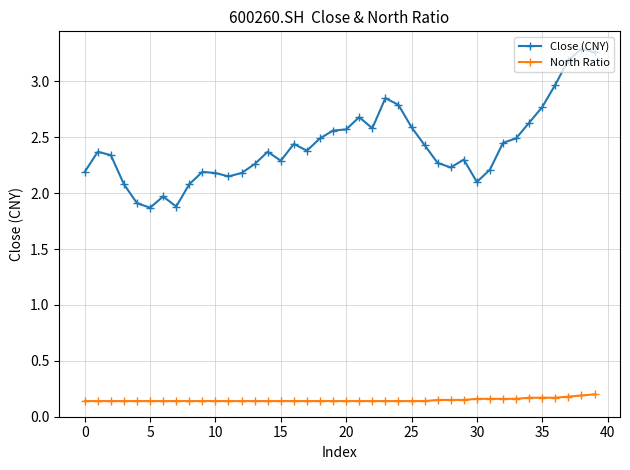

How many categories are shown in the chart?

40